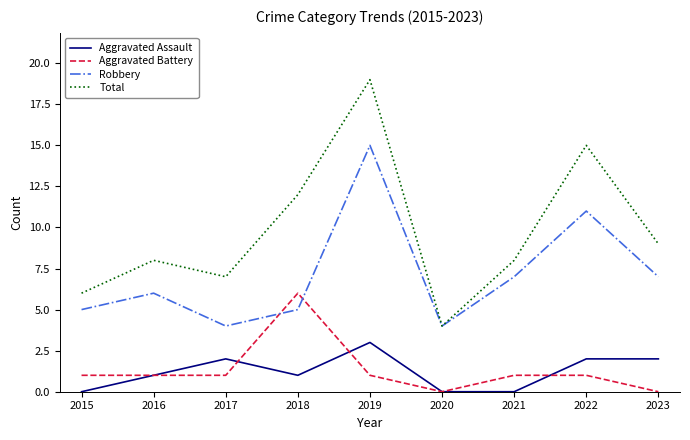

What is the difference between the Aggravated Battery values at 2018 and 2017?

5